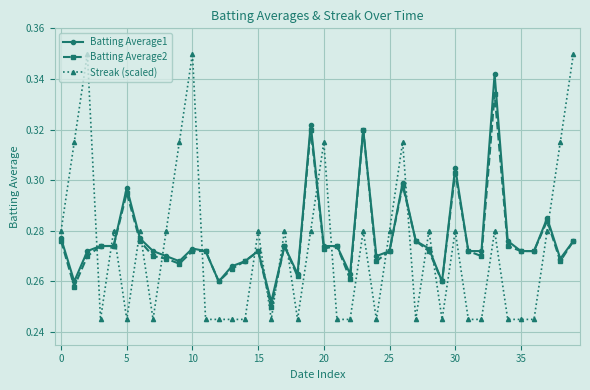

True or false: Streak (scaled) has more than 2 points higher than both neighbors.

True